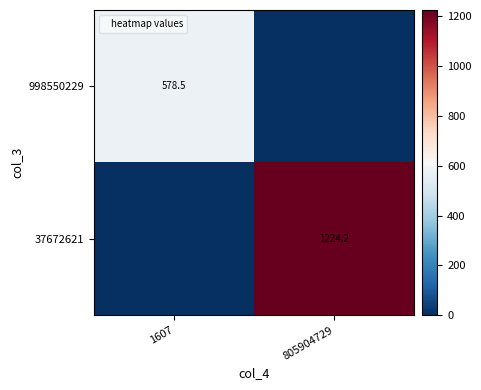

Is it true that 998550229 equals 578.5 at 1607?

True